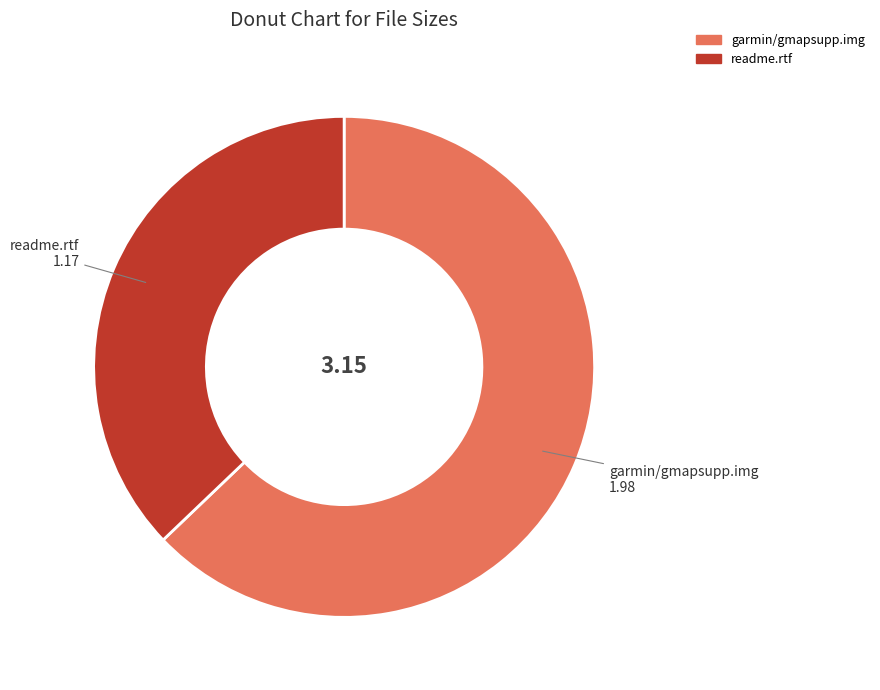

Does any single category account for the majority?

Yes